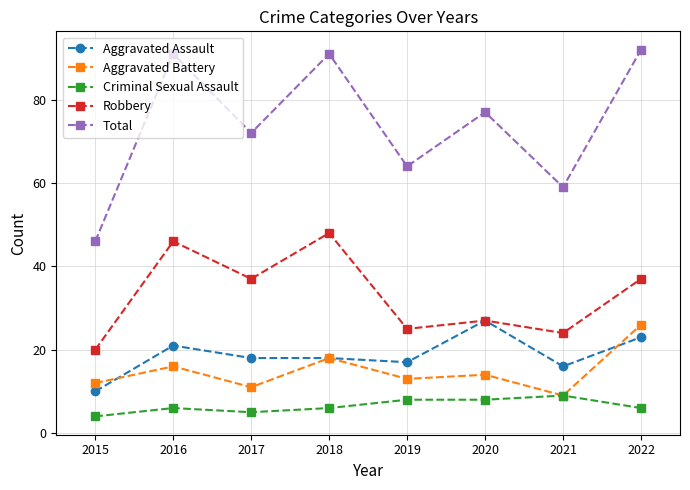

What is the difference between the second highest and second lowest values in the Total series?

32